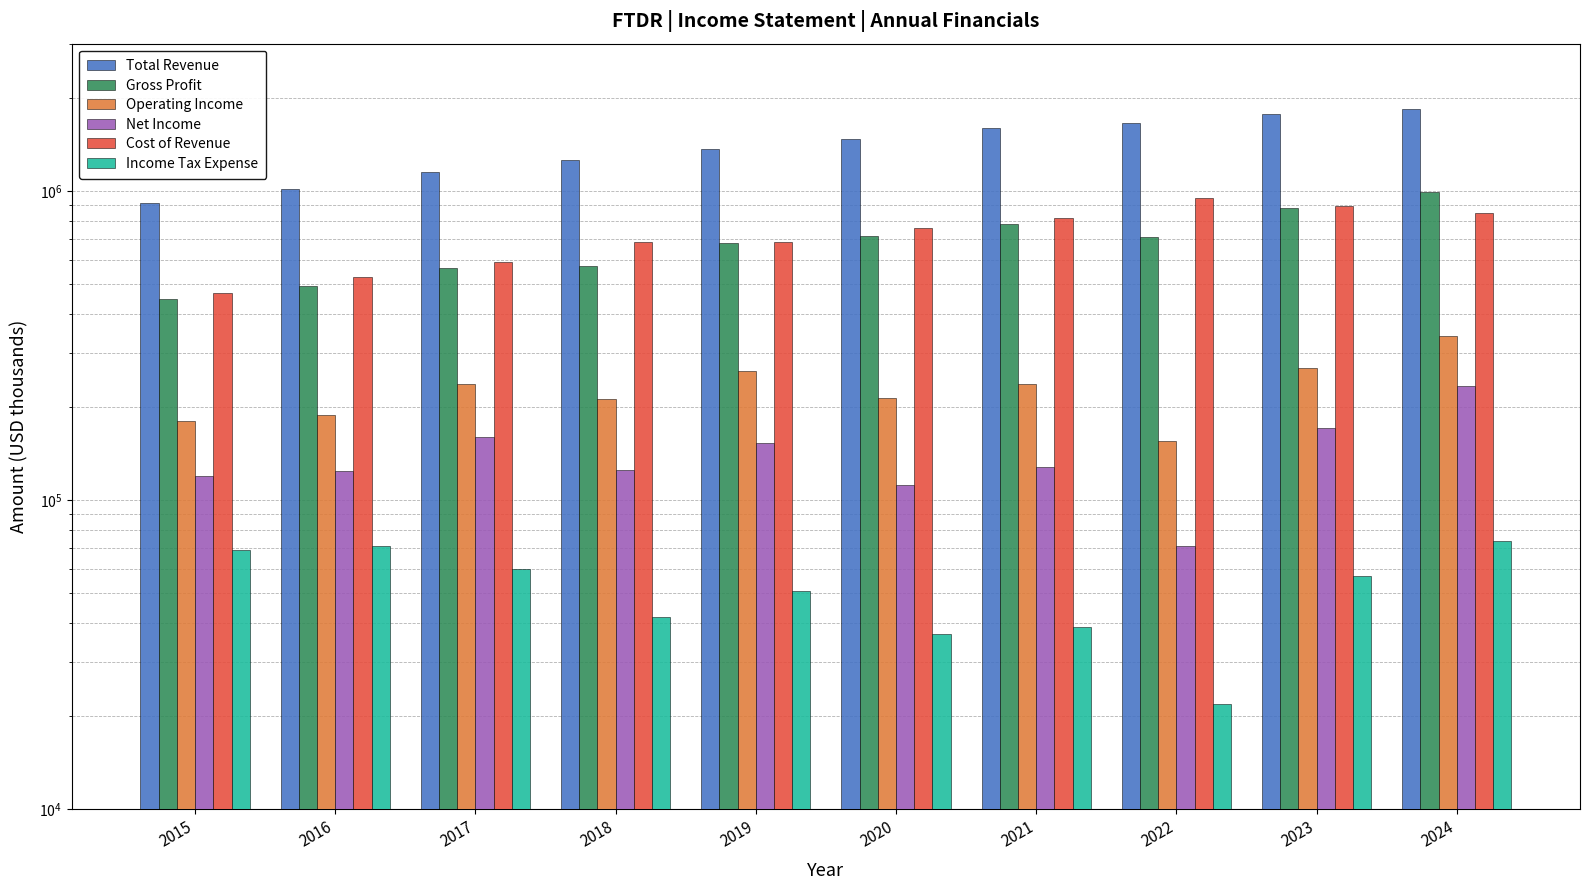

Are the bars horizontal?

No